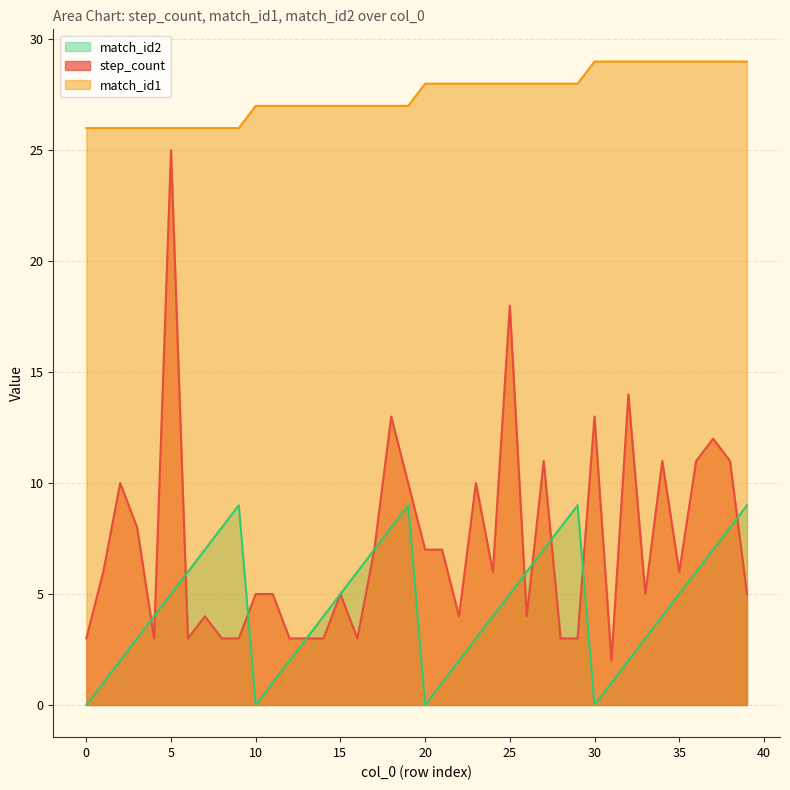

The value of step_count at 5 is 36. True or false?

False